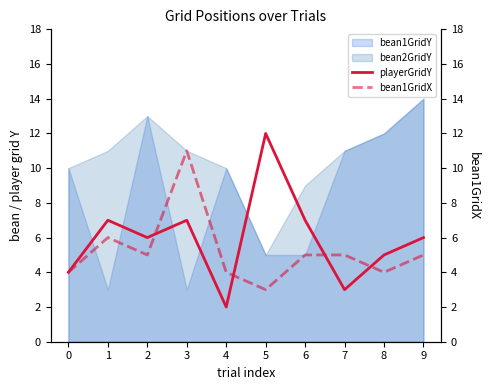

At which label is playerGridY closest to 7?

1